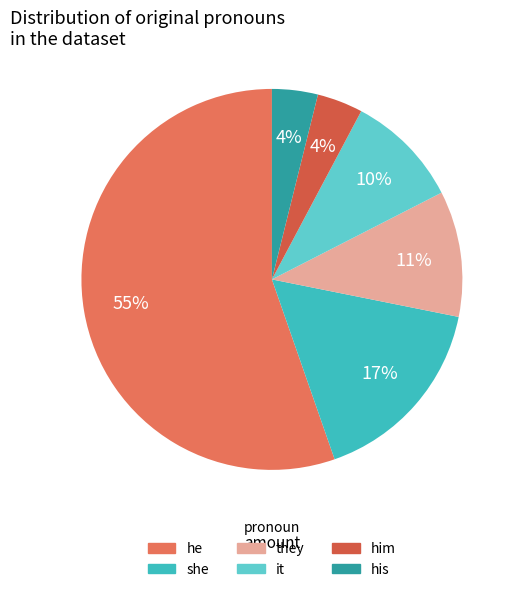

The it slice represents 23% of the pie. True or false?

False